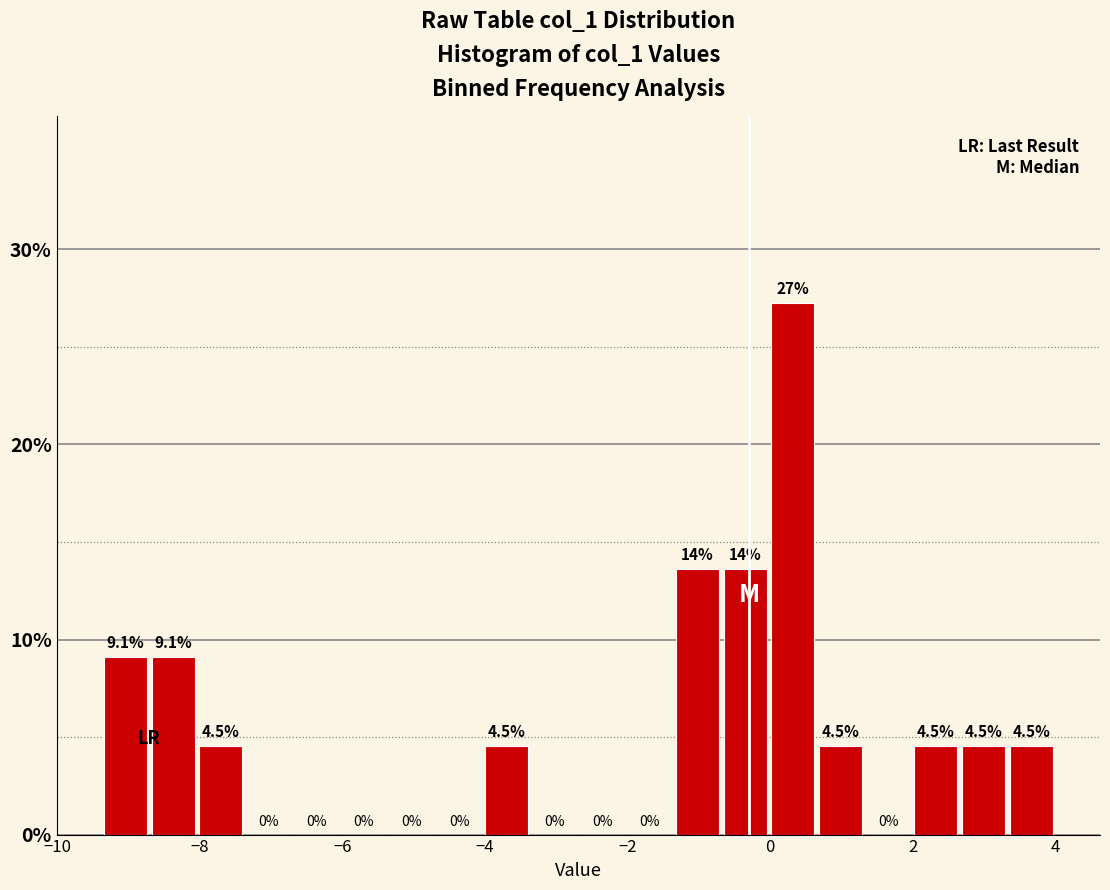

Around what value on the x-axis is the tallest bar? Give the approximate position of its centre, as read against the axis.

0.4